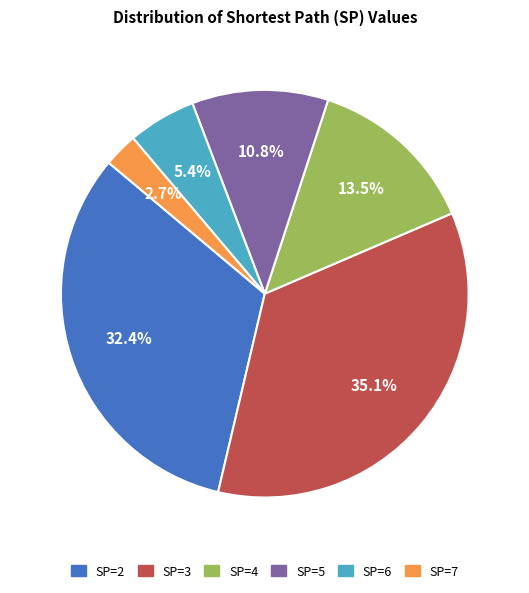

To the nearest percent, what portion does SP=2 represent?

32%